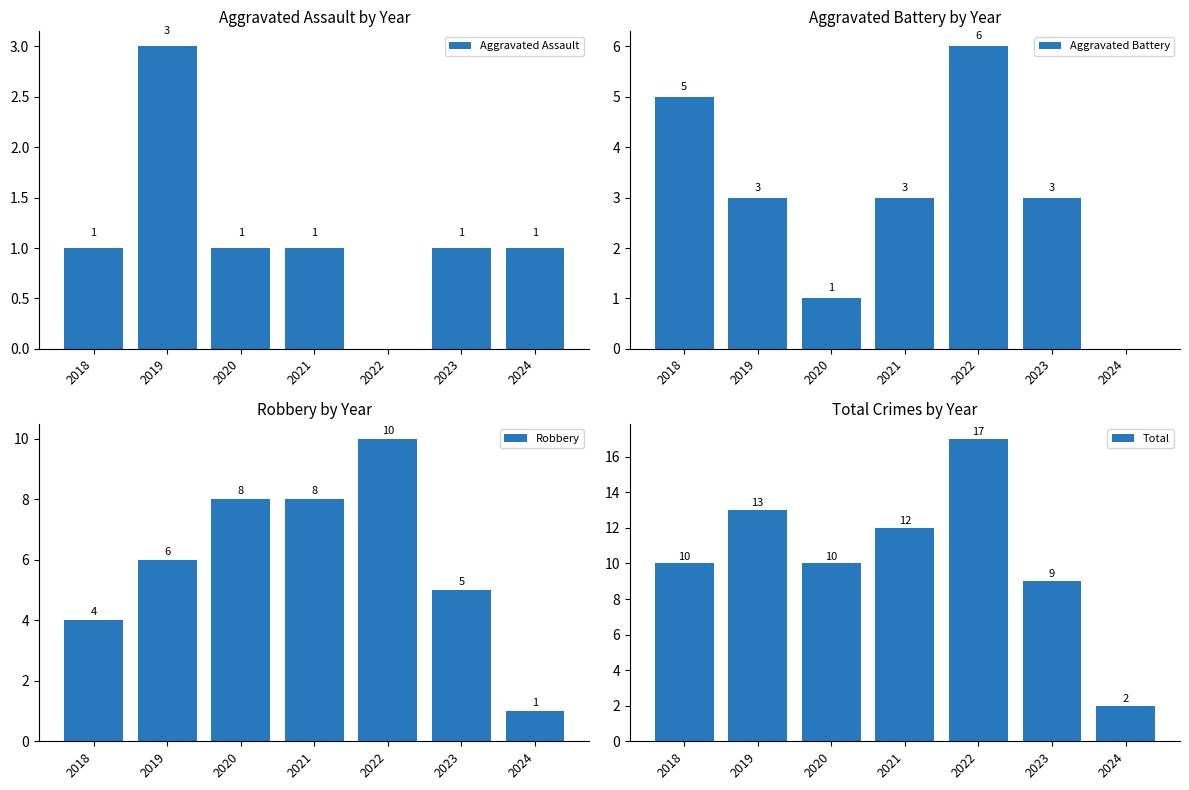

At 2019, list the series in order from largest to smallest.

Total, Robbery, Aggravated Assault, Aggravated Battery